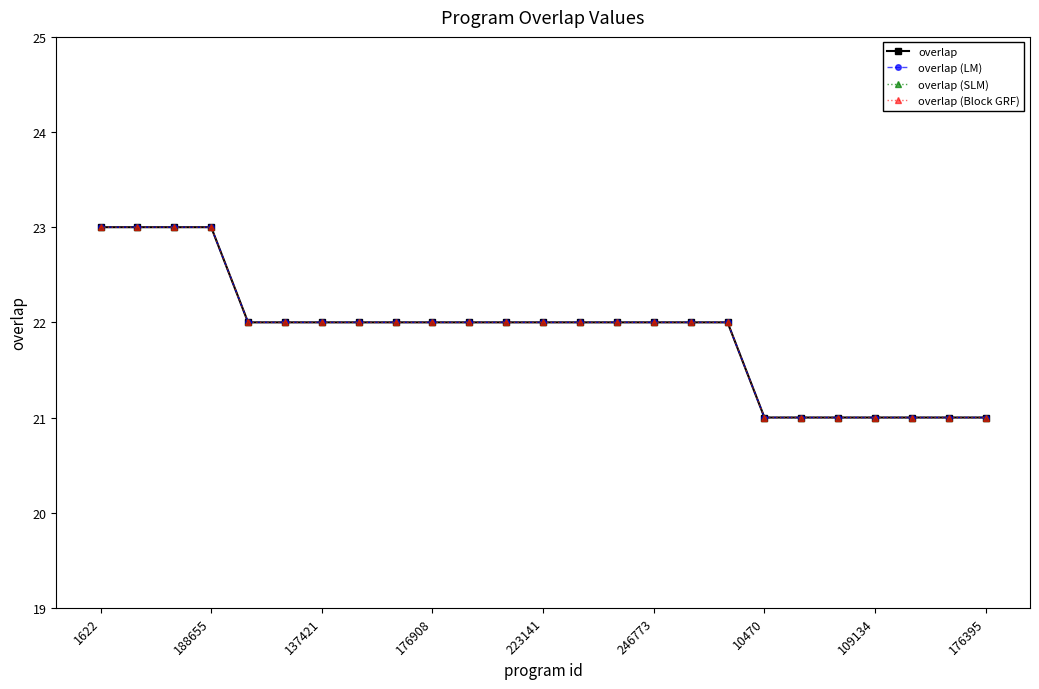

Which series has the widest spread of values?

overlap